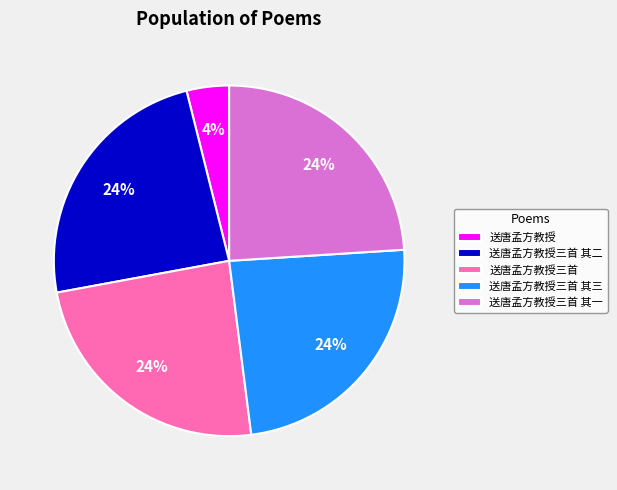

Is 送唐孟方教授三首 其三 the majority of the pie?

No